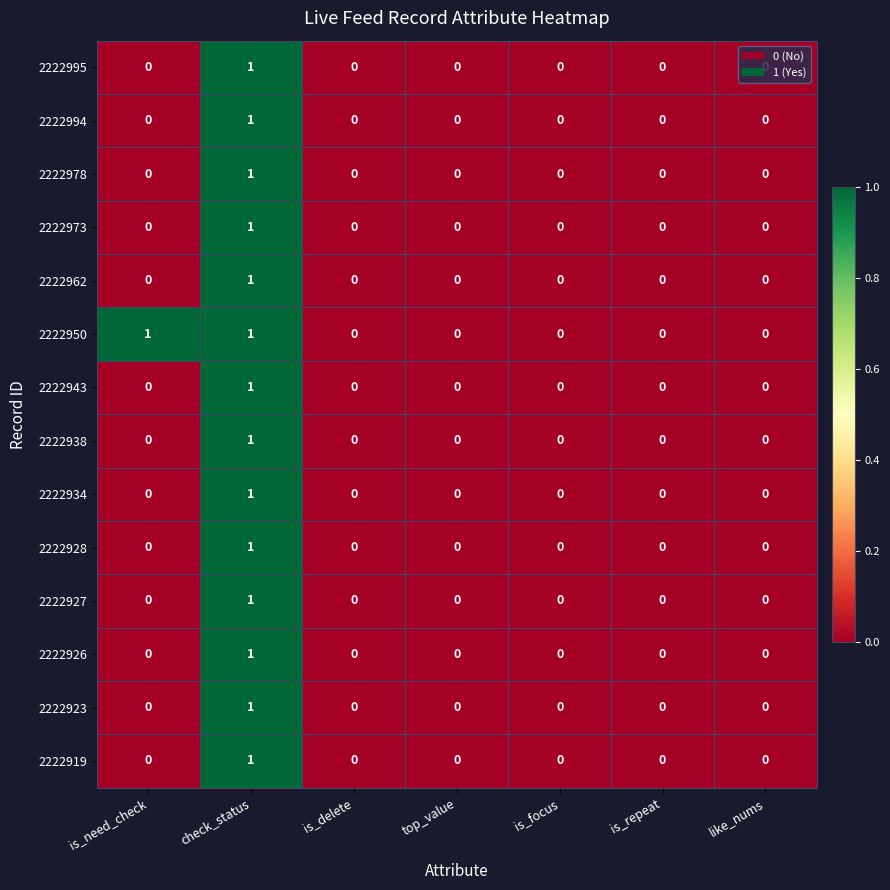

Count the 2222978 values in the range 0 to 1.

7